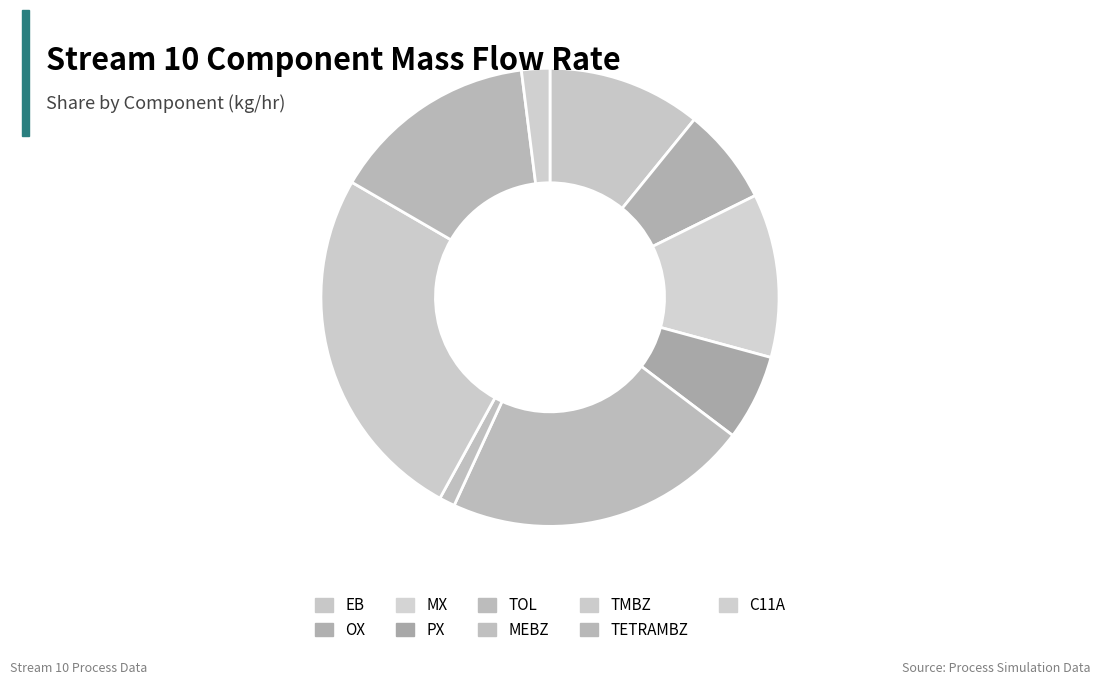

Rank the categories by value from highest to lowest.

TMBZ, TOL, TETRAMBZ, MX, EB, OX, PX, C11A, MEBZ